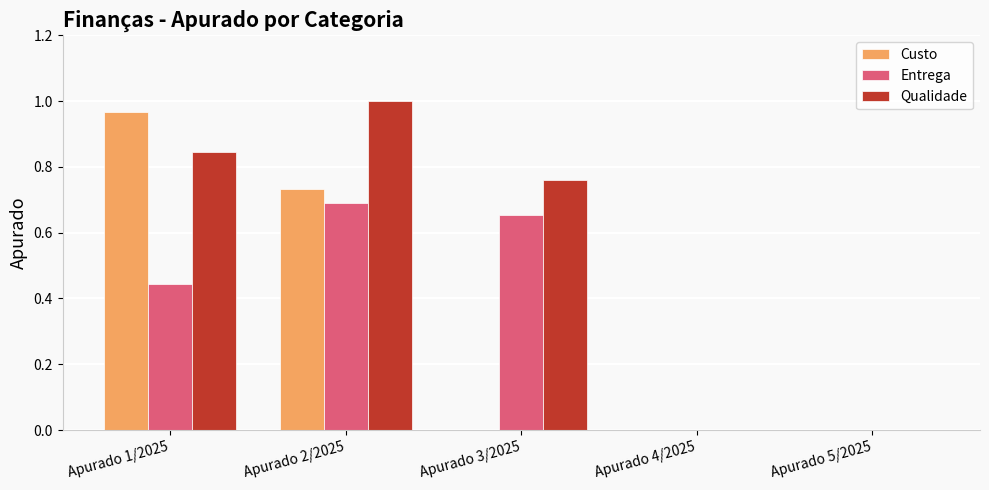

Which series has the largest range (max minus min)?

Qualidade